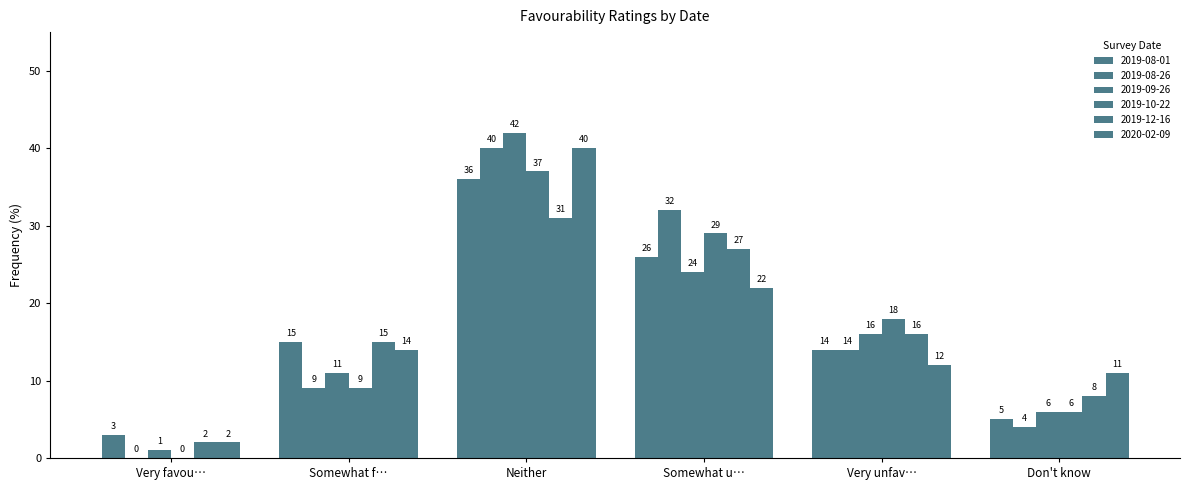

At which label is 2019-12-16 closest to 16?

Very unfav…